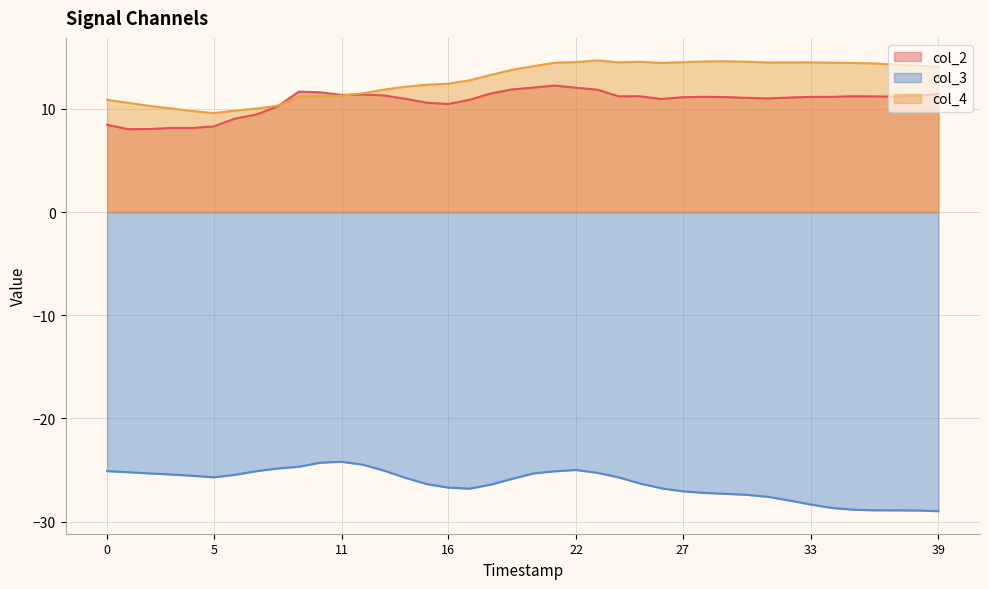

True or false: col_4 and col_3 intersect in this chart.

False